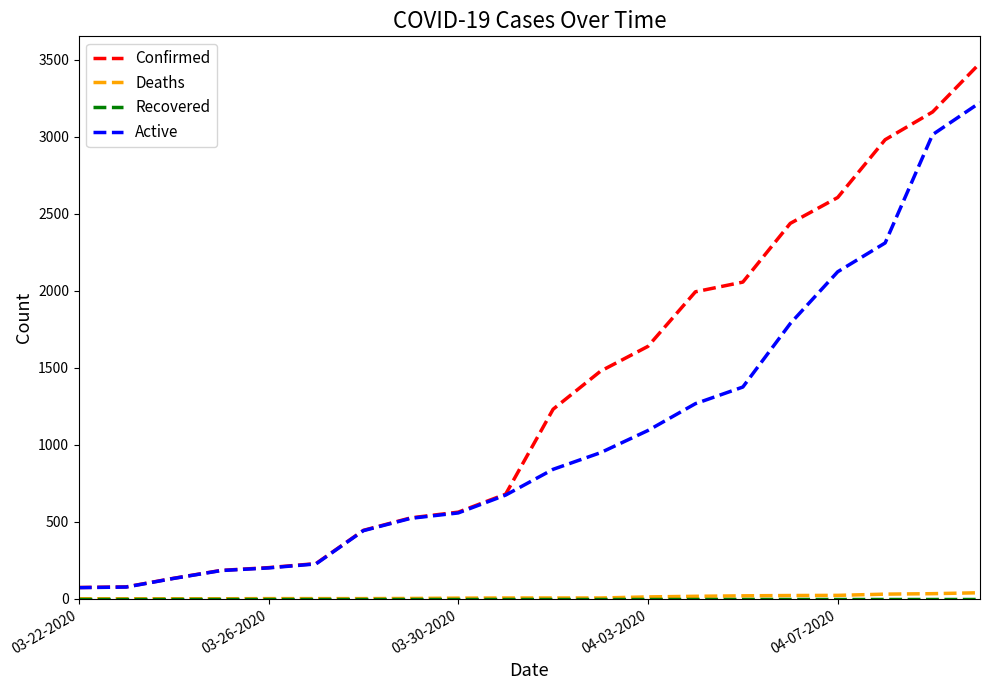

Which series has the widest spread of values?

Confirmed